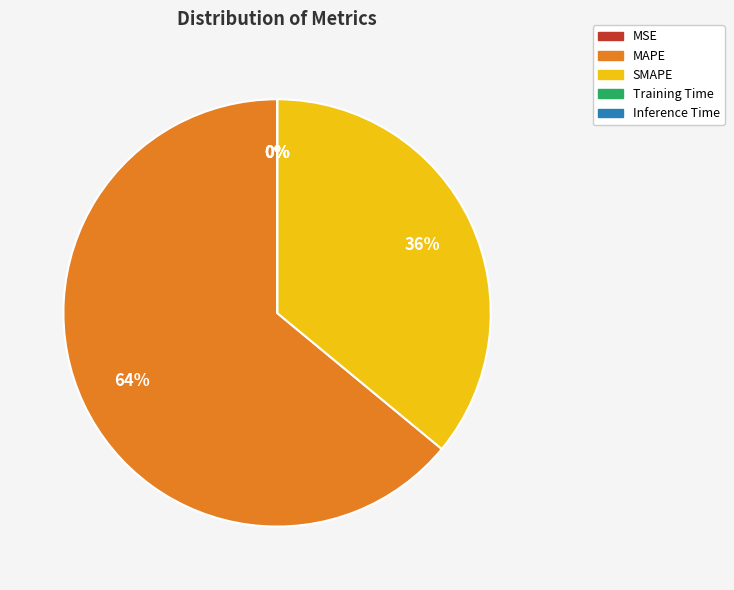

What is the majority slice?

MAPE